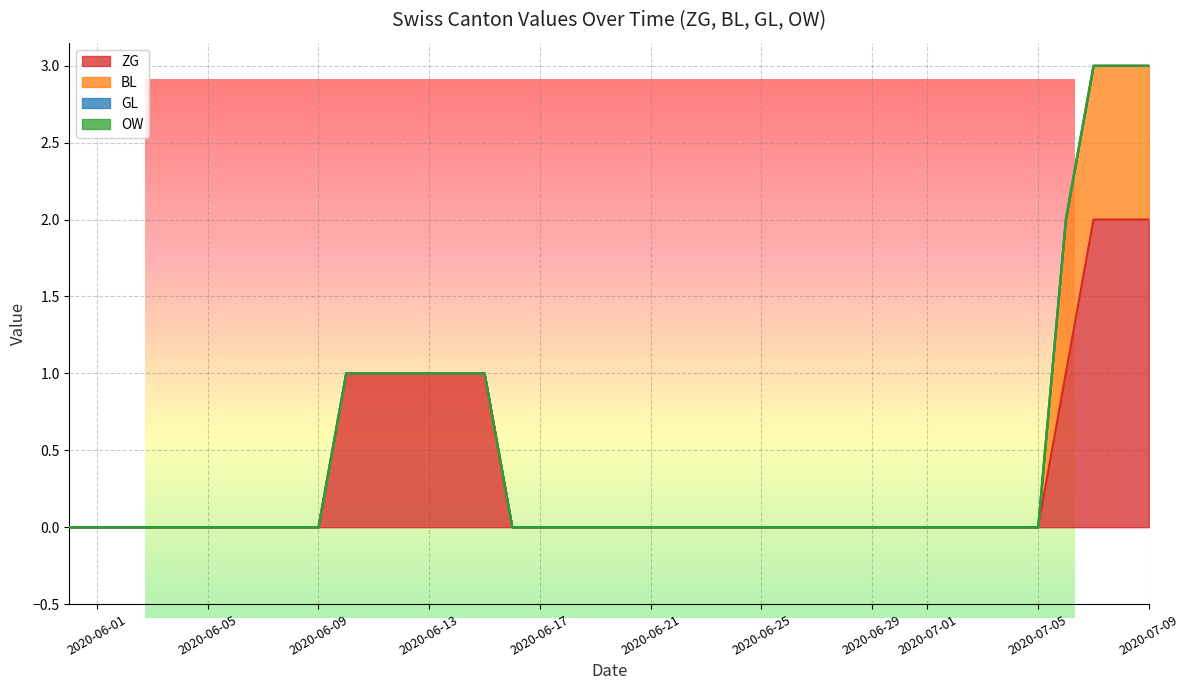

What is the sum of all ZG values?

13